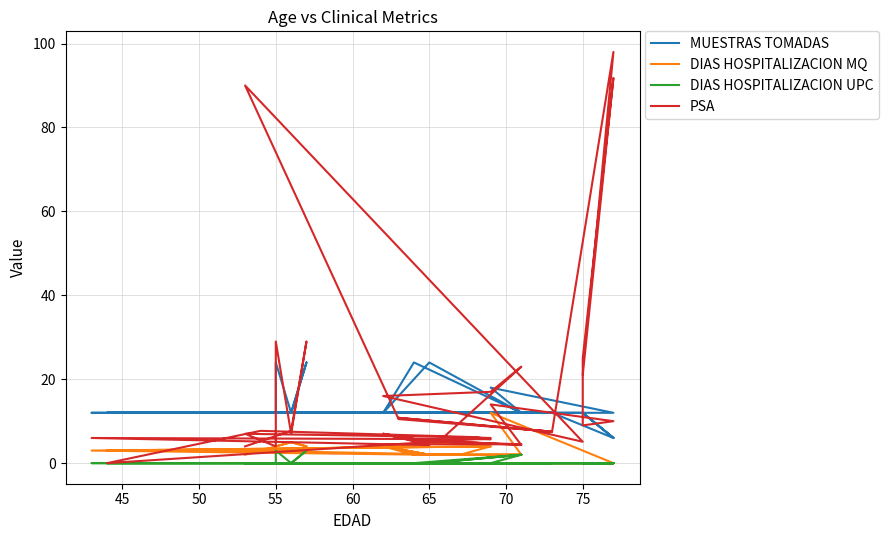

What is the difference between the maximum and minimum values in the PSA series?

98.0